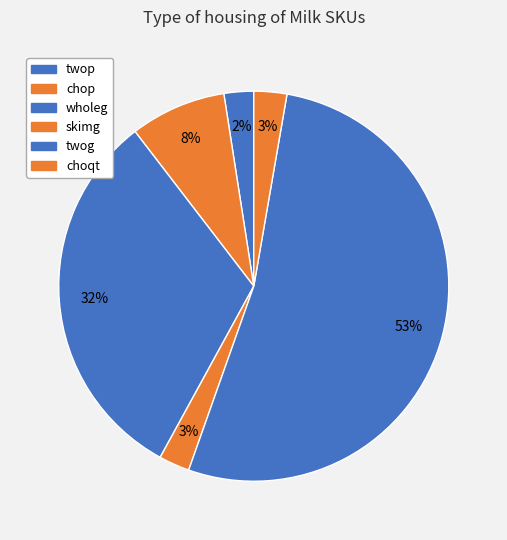

Count the number of slices in the pie.

6